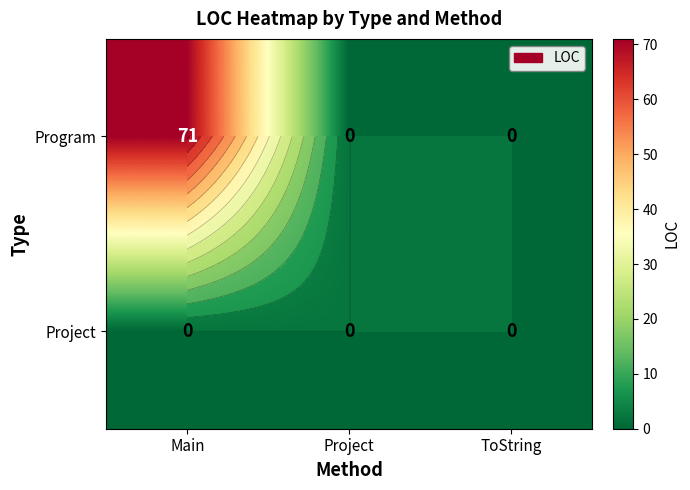

What is the total value across all series at Main?

71